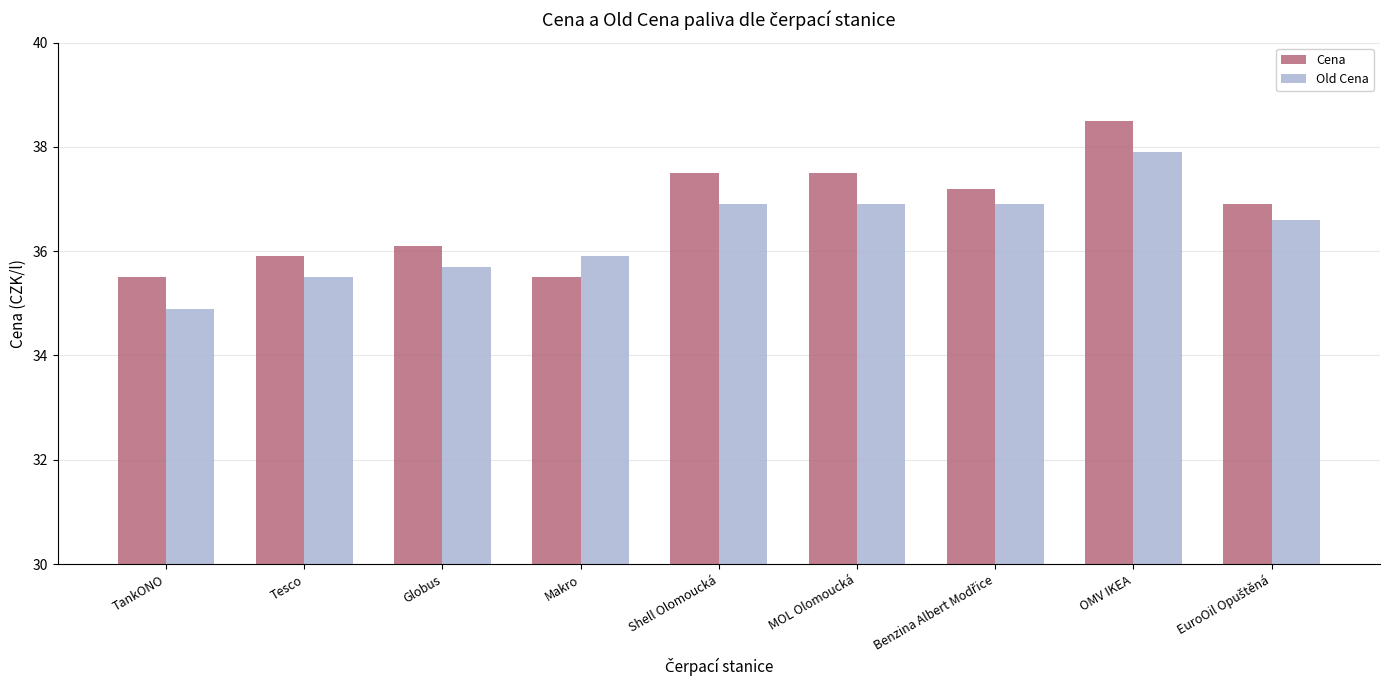

Reading left to right, list all the values displayed in this chart.

Cena: 35.5	35.9	36.1	35.5	37.5	37.5	37.2	38.5	36.9
Old Cena: 34.9	35.5	35.7	35.9	36.9	36.9	36.9	37.9	36.6